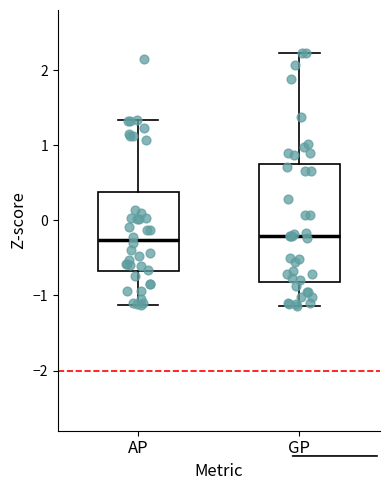

Which box is the tallest, from its lower edge to its upper edge?

GP